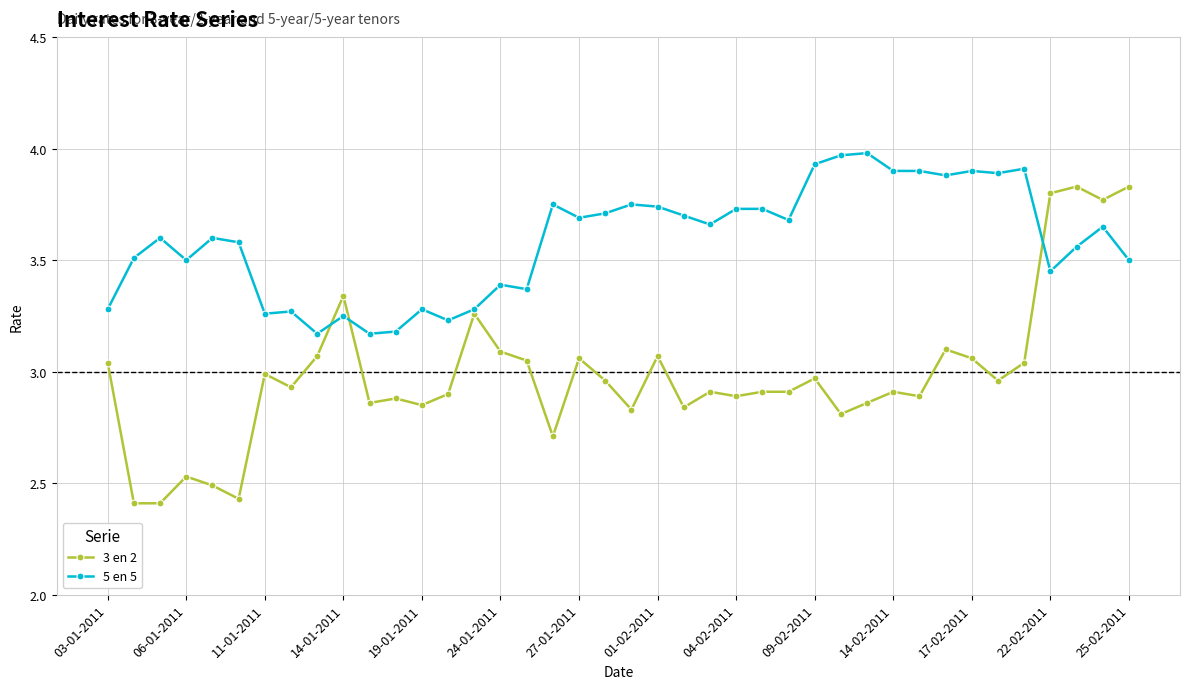

Rank the series by their average value, from lowest to highest.

3 en 2, 5 en 5